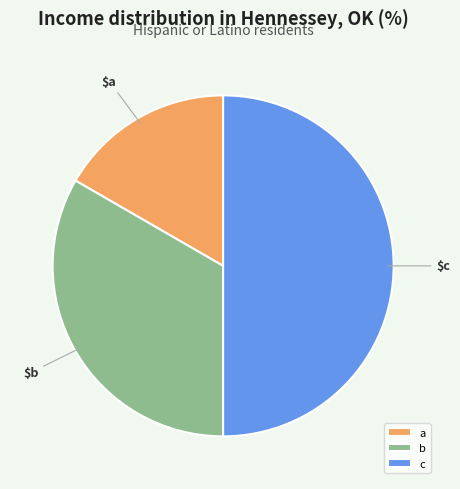

Approximately how many times larger is the value at a compared to c?

0.3